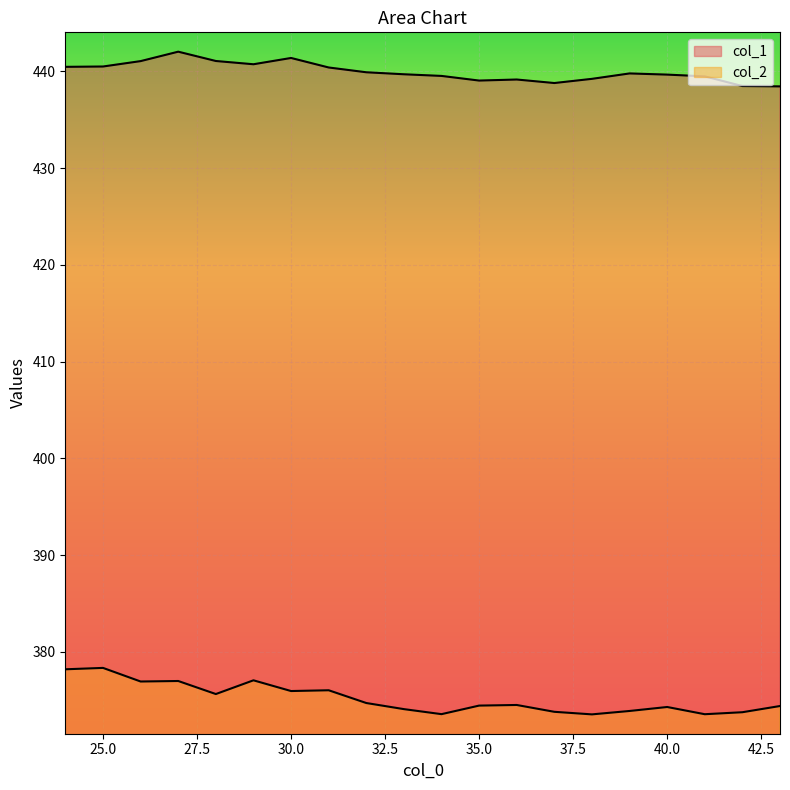

At how many categories does at least one series exceed 434?

20